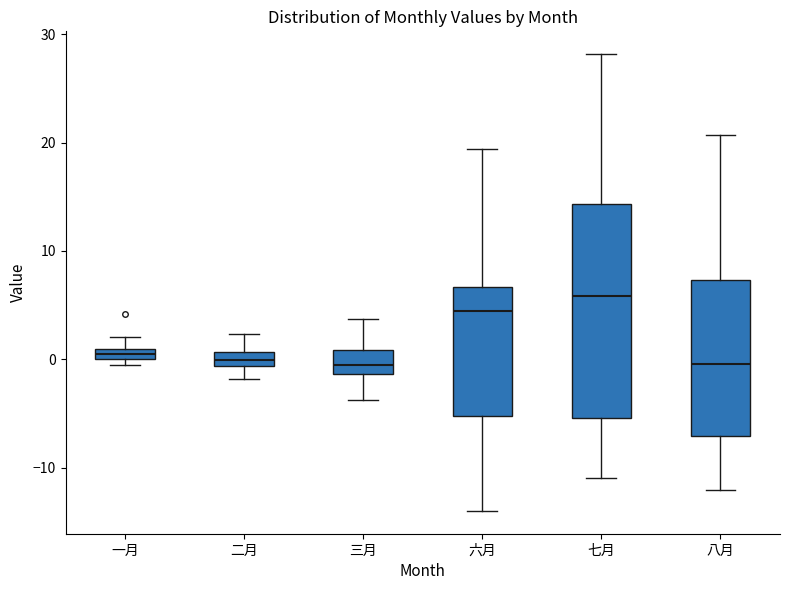

Where is the lower edge of the box for 三月 on the y-axis? The values are not printed on the chart, so give them approximately, as read against the axis.

-1